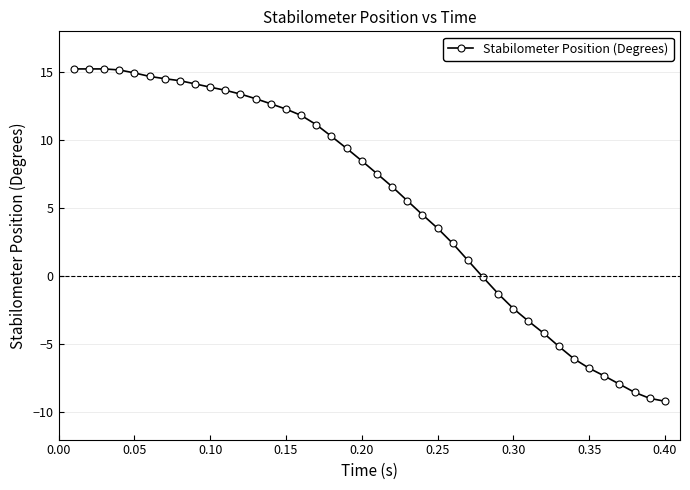

What is the value of the 5th point from the left?

14.9